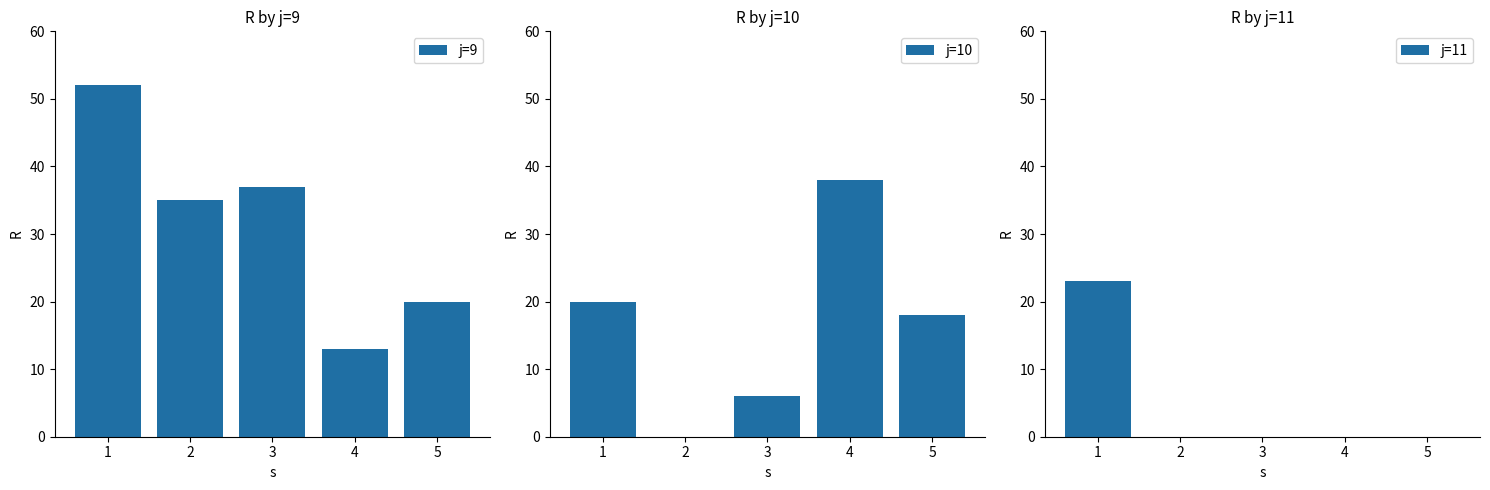

True or false: j=11 has a value of -10 at 4.

False